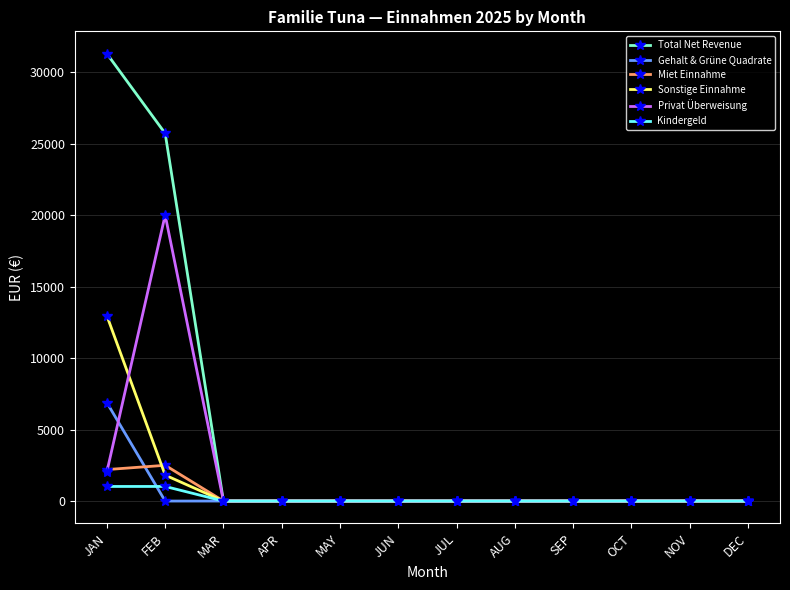

Is this an area chart (filled region under the line)?

No